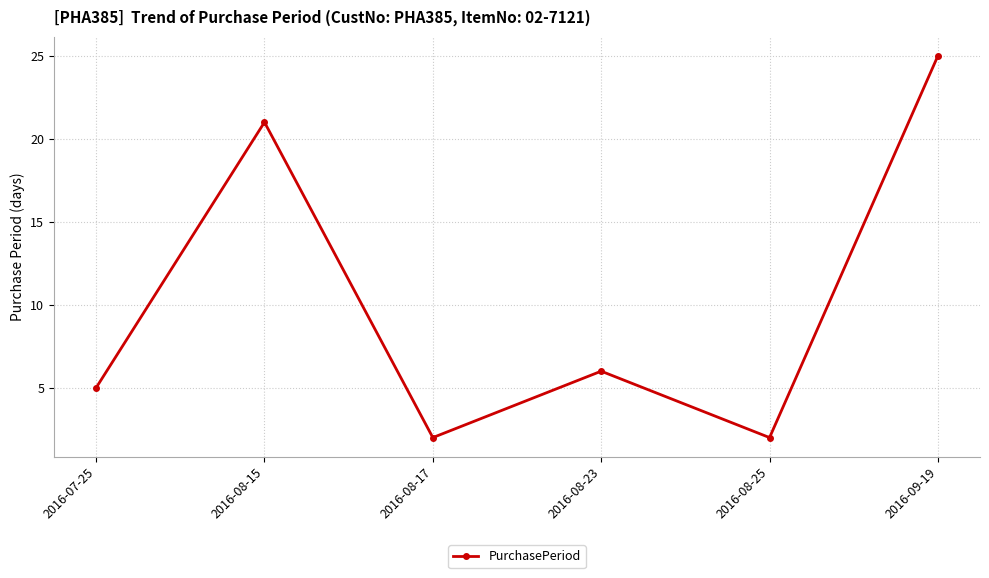

What is the minimum value shown in the chart?

2